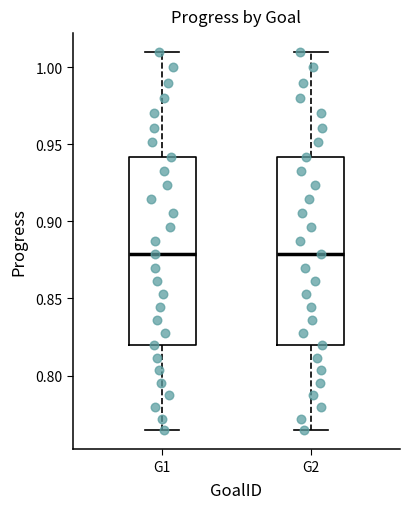

Where does the median line of the box for G1 sit on the y-axis? The values are not printed on the chart, so give them approximately, as read against the axis.

0.880